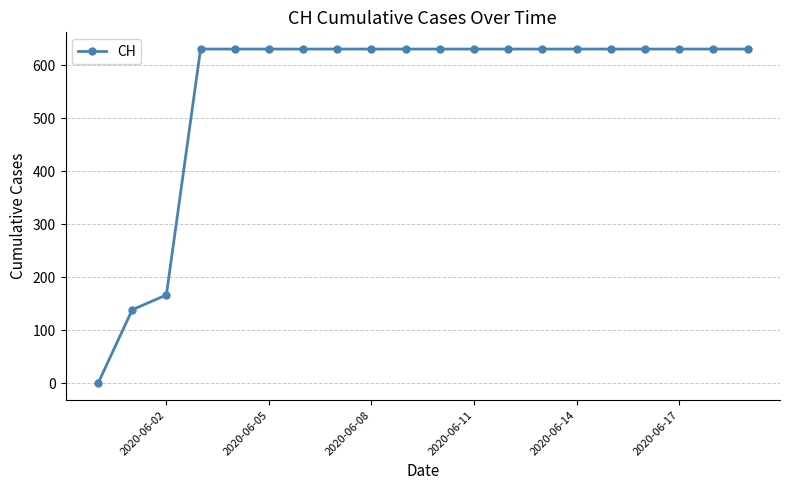

What is the value of the 16th point from the left?

631